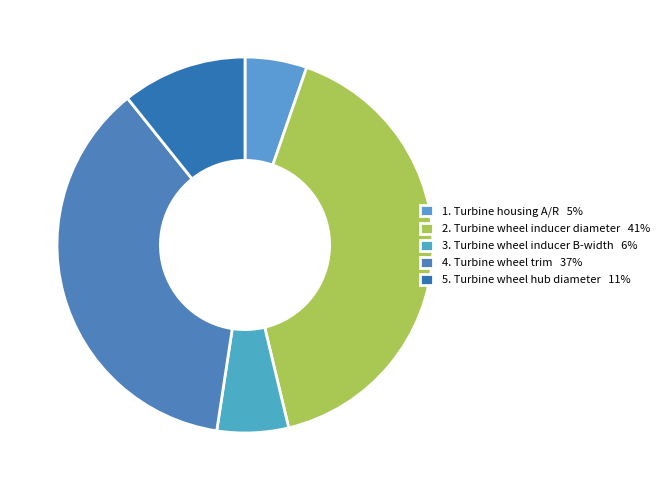

What is the smallest slice in the pie chart?

1. Turbine housing A/R 5%